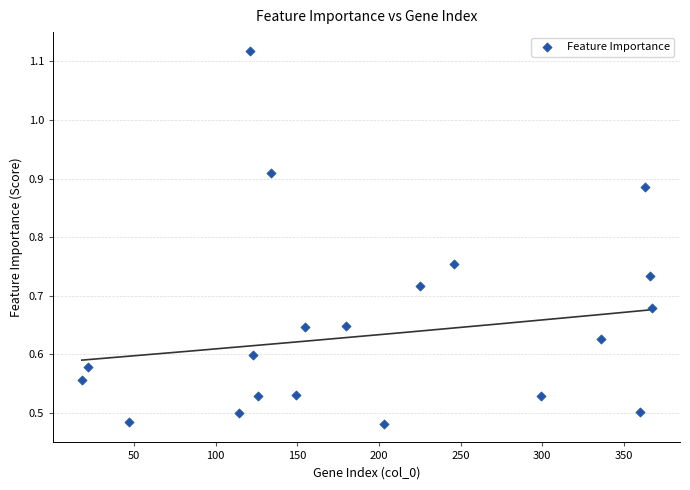

What is the range of X values (max minus min)?

349.0